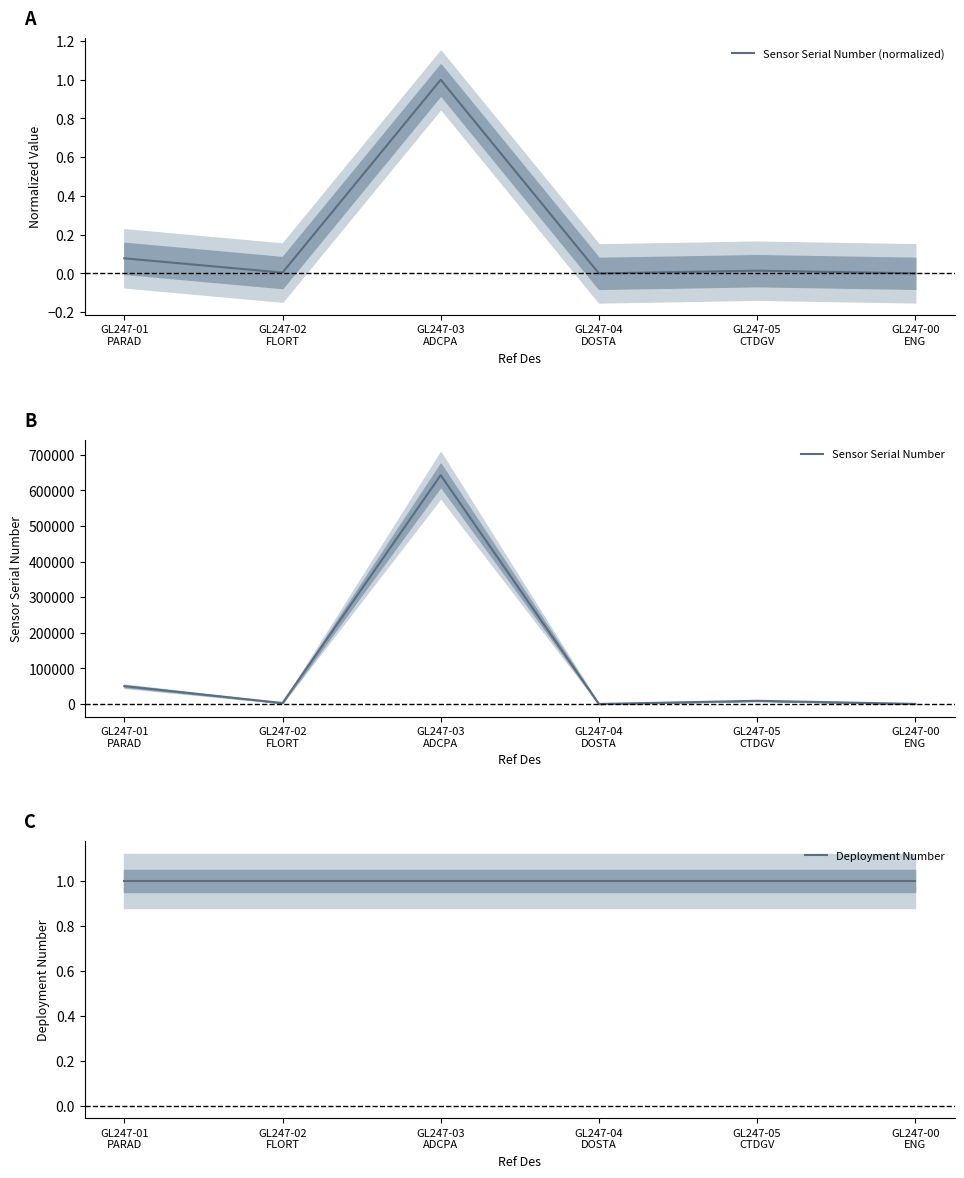

True or false: Sensor Serial Number (normalized) and Deployment Number intersect in this chart.

False